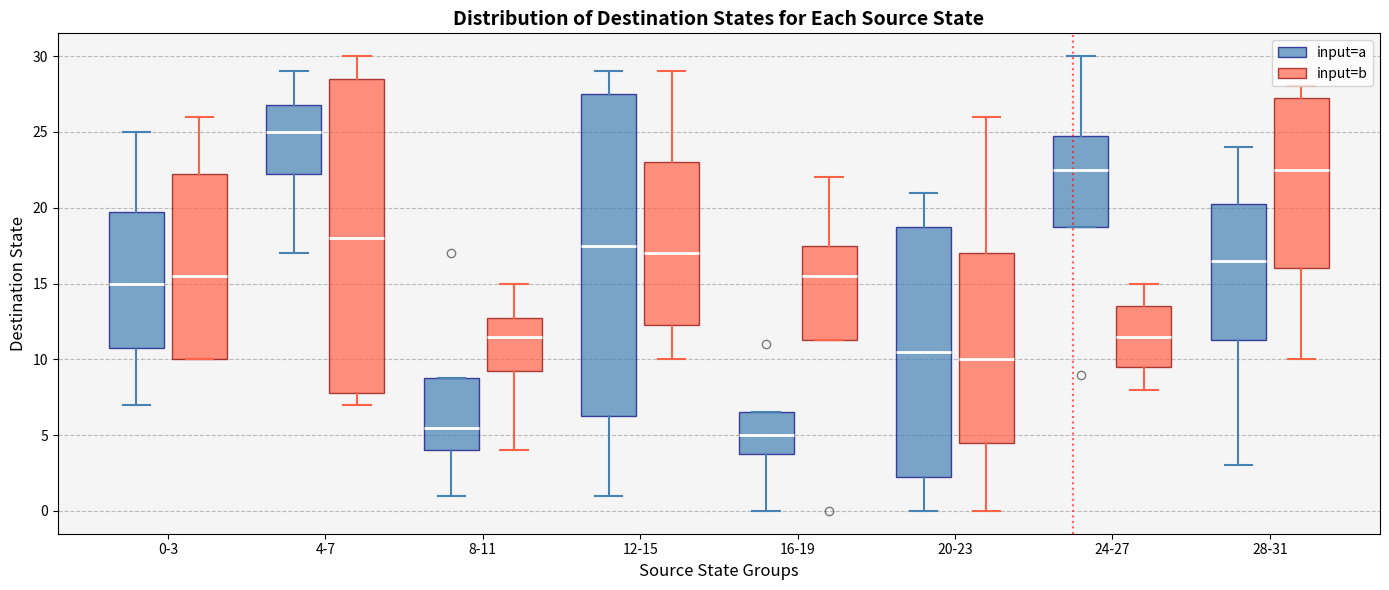

Reading left to right, read every box against the y-axis: the position of its median line, the range the box covers, and the ends of its whiskers. The values are not printed on the chart, so give them approximately, as read against the axis.

0-3 (input=a): median 15.0, box 11.0 to 20.0, whiskers 7.0 to 25.0
0-3 (input=b): median 15.5, box 10.0 to 22.5, whiskers 10.0 to 26.0
4-7 (input=a): median 25.0, box 22.5 to 27.0, whiskers 17.0 to 29.0
4-7 (input=b): median 18.0, box 8.0 to 28.5, whiskers 7.0 to 30.0
8-11 (input=a): median 5.5, box 4.0 to 9.0, whiskers 1.0 to 9.0
8-11 (input=b): median 11.5, box 9.5 to 13.0, whiskers 4.0 to 15.0
12-15 (input=a): median 17.5, box 6.5 to 27.5, whiskers 1.0 to 29.0
12-15 (input=b): median 17.0, box 12.5 to 23.0, whiskers 10.0 to 29.0
16-19 (input=a): median 5.0, box 4.0 to 6.5, whiskers 0.0 to 6.5
16-19 (input=b): median 15.5, box 11.5 to 17.5, whiskers 11.5 to 22.0
20-23 (input=a): median 10.5, box 2.5 to 19.0, whiskers 0.0 to 21.0
20-23 (input=b): median 10.0, box 4.5 to 17.0, whiskers 0.0 to 26.0
24-27 (input=a): median 22.5, box 19.0 to 25.0, whiskers 19.0 to 30.0
24-27 (input=b): median 11.5, box 9.5 to 13.5, whiskers 8.0 to 15.0
28-31 (input=a): median 16.5, box 11.5 to 20.5, whiskers 3.0 to 24.0
28-31 (input=b): median 22.5, box 16.0 to 27.5, whiskers 10.0 to 28.0